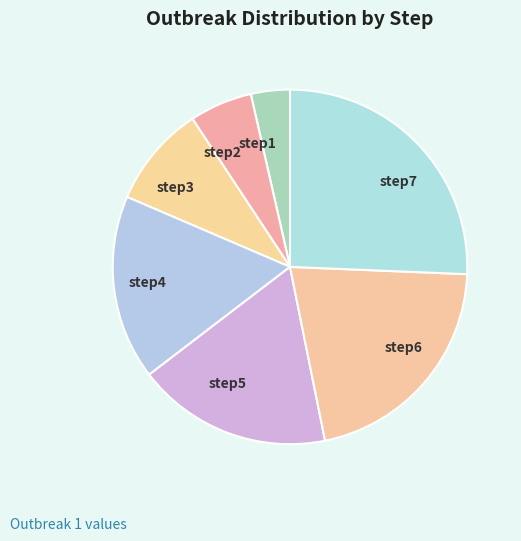

Rank the categories by value from lowest to highest.

step1, step2, step3, step4, step5, step6, step7